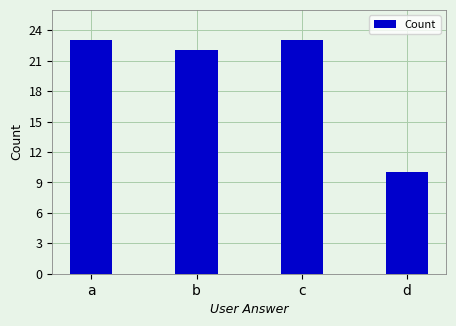

Is it true that the value at a is 23?

True